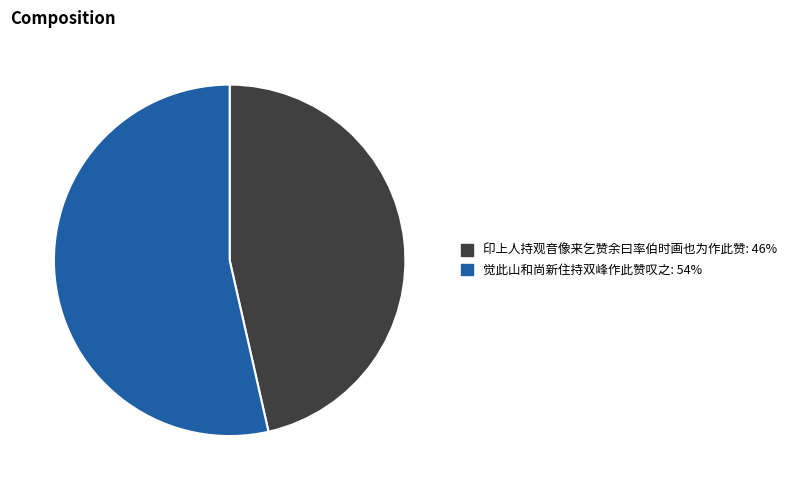

What is the ratio of the value at 印上人持观音像来乞赞余曰率伯时画也为作此赞 to the value at 觉此山和尚新住持双峰作此赞叹之?

0.9